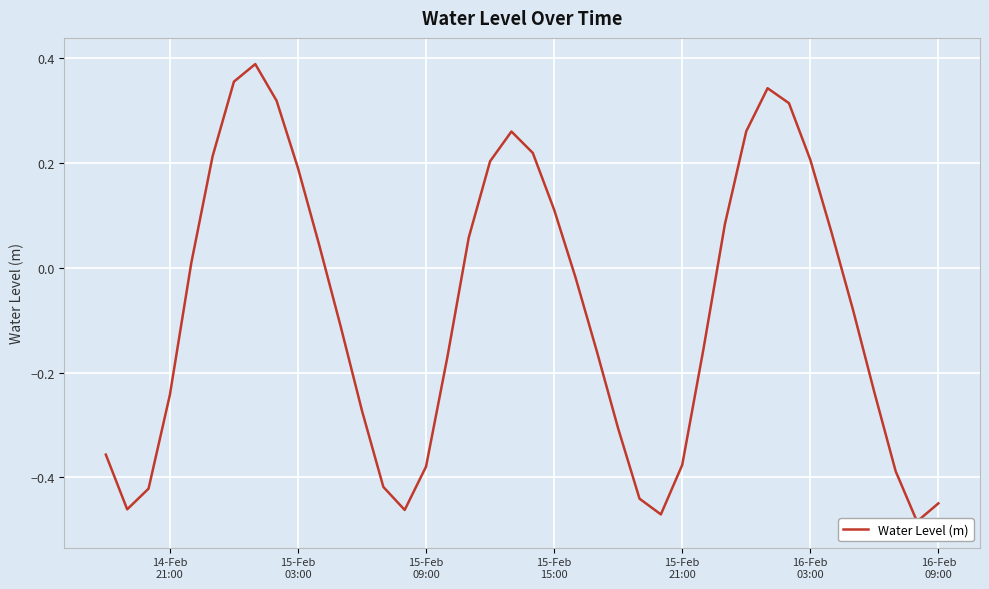

What is the value of the 17th point from the left?

-0.2